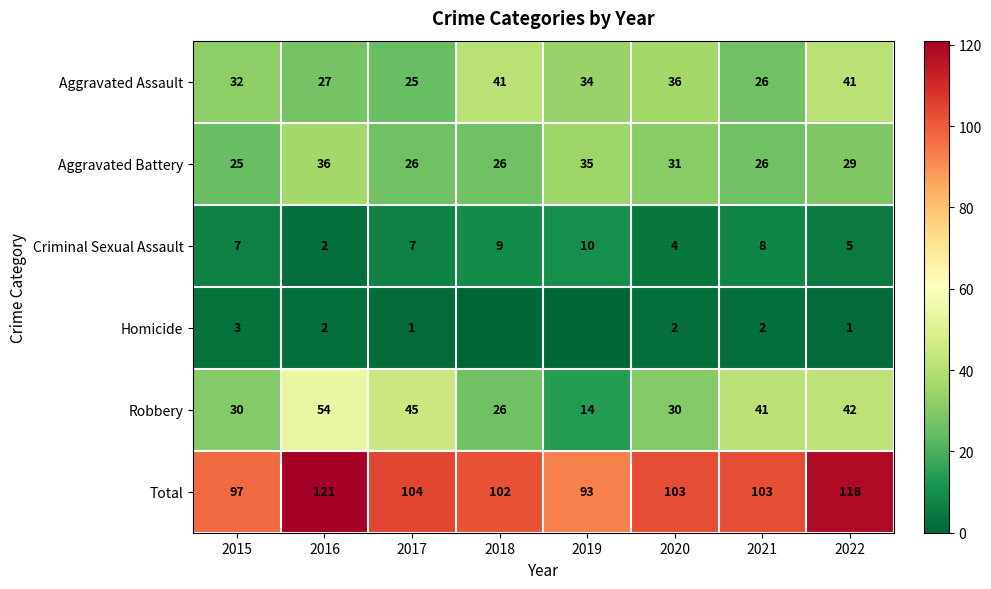

What is the highest value of the Aggravated Battery series?

36